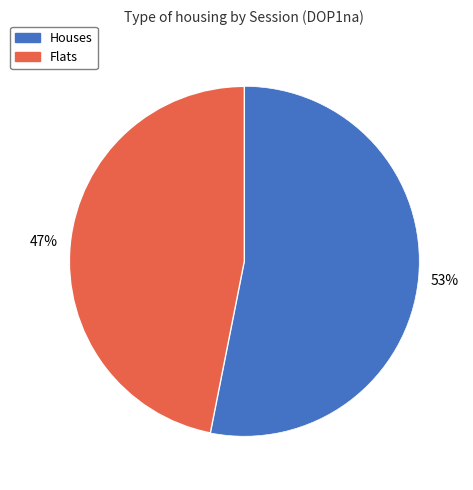

To the nearest percent, what is the difference between the largest and smallest slice percentages?

6%